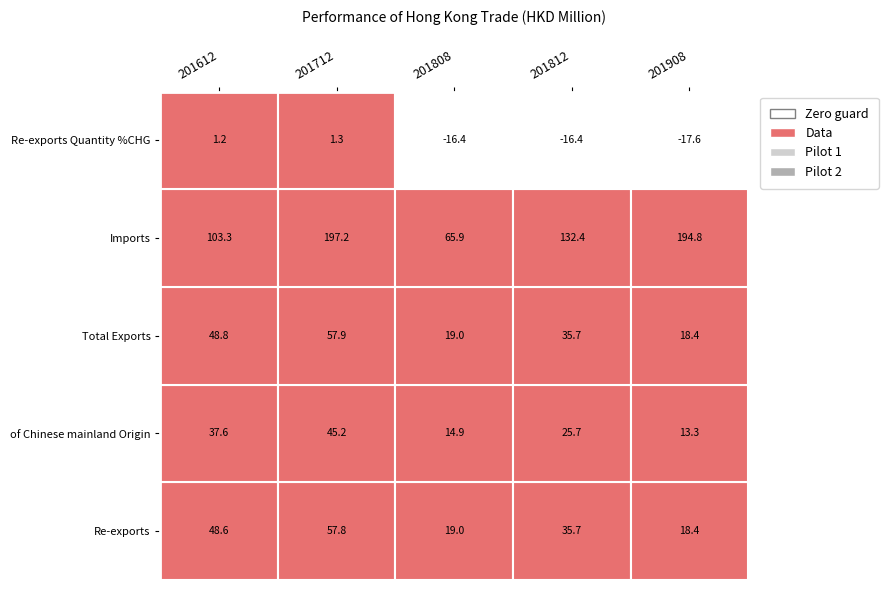

What is the difference between the highest and lowest values at 201908?

212.4